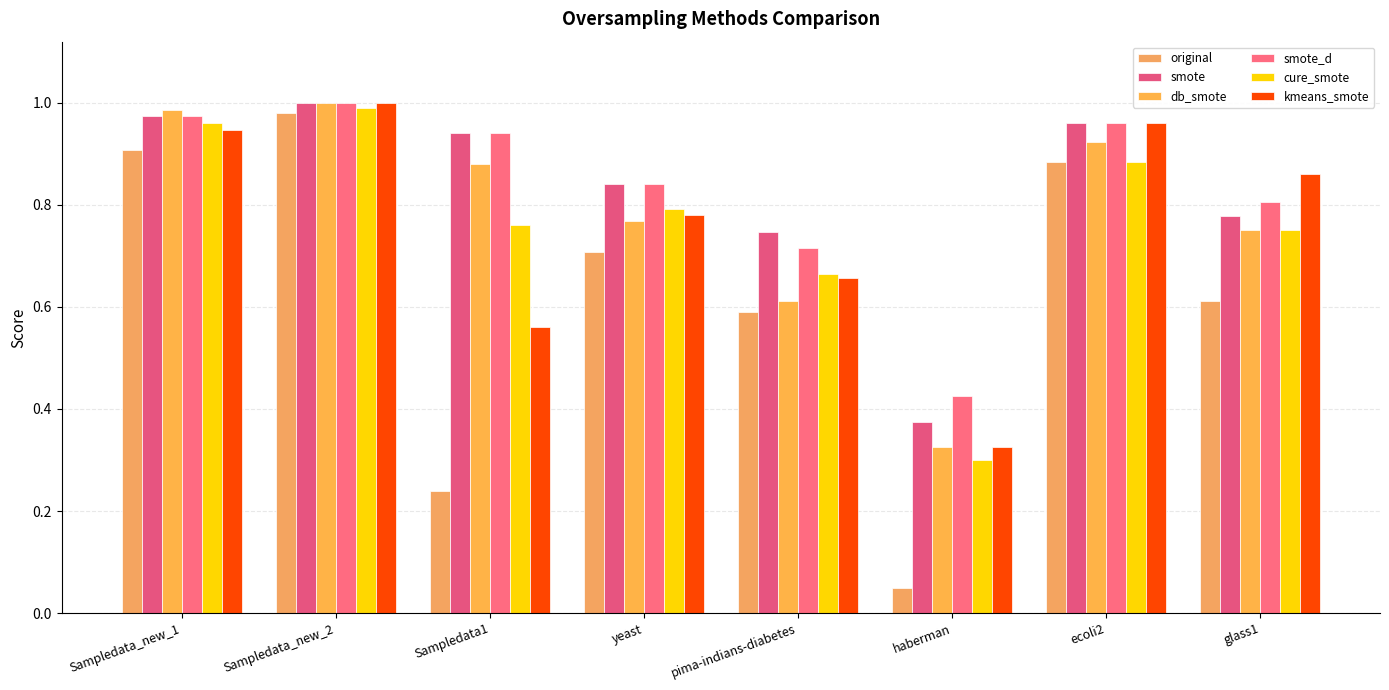

What is the greatest value displayed?

1.0